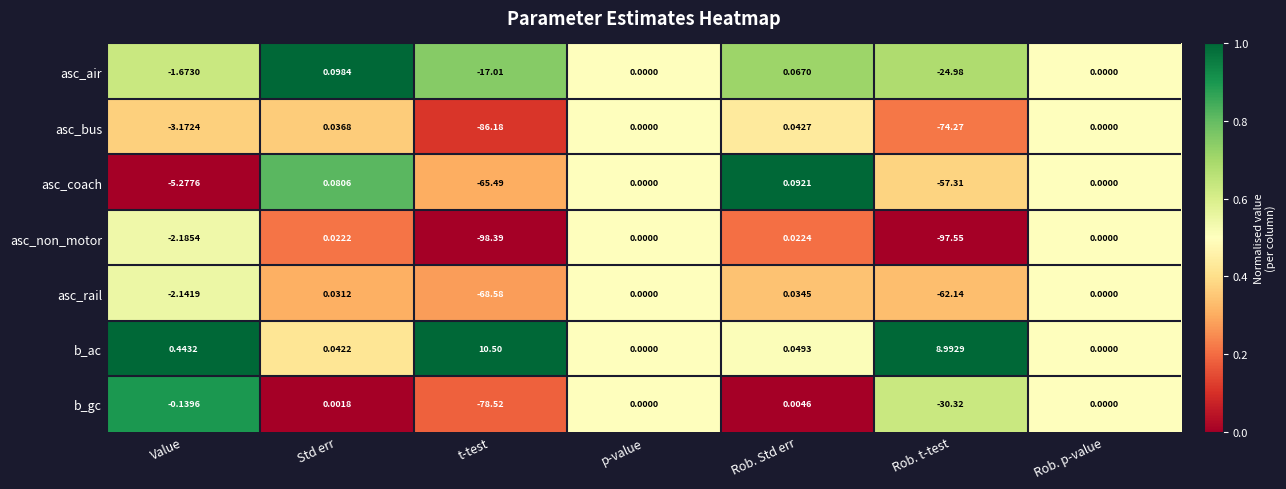

At Rob. t-test, list the series in order from largest to smallest.

b_ac, asc_air, b_gc, asc_coach, asc_rail, asc_bus, asc_non_motor